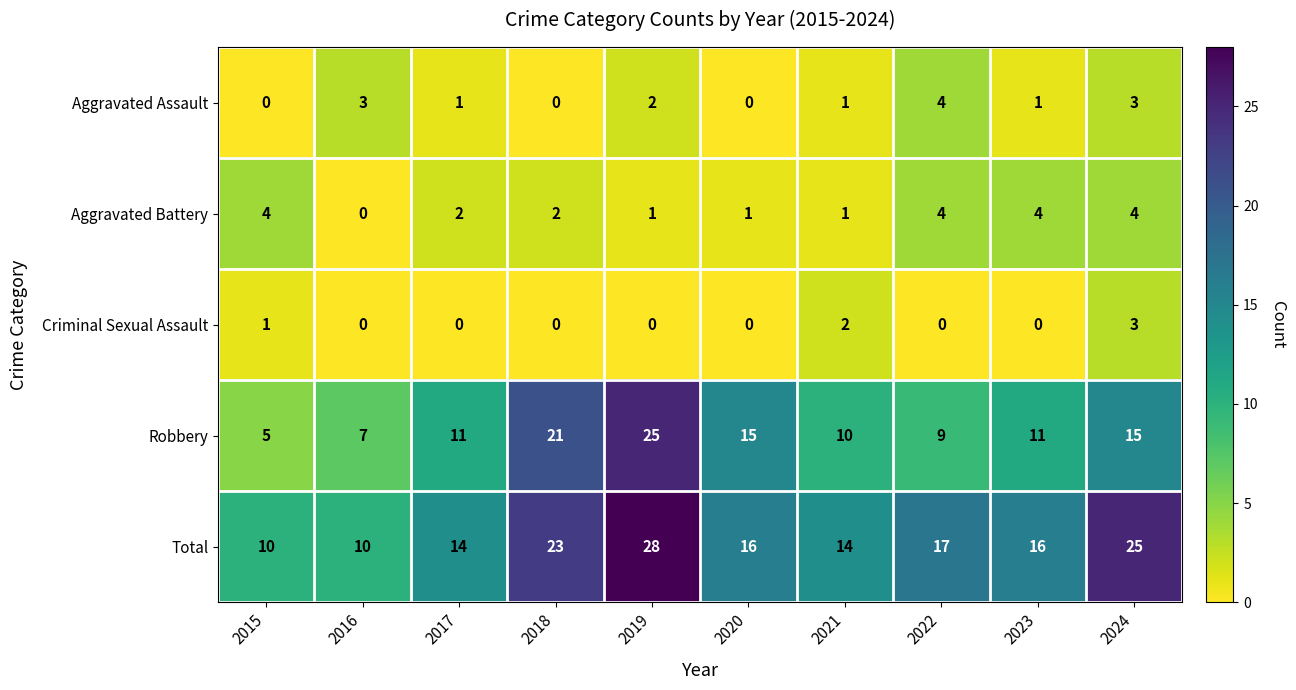

What is the approximate value of Aggravated Assault at 2024?

3